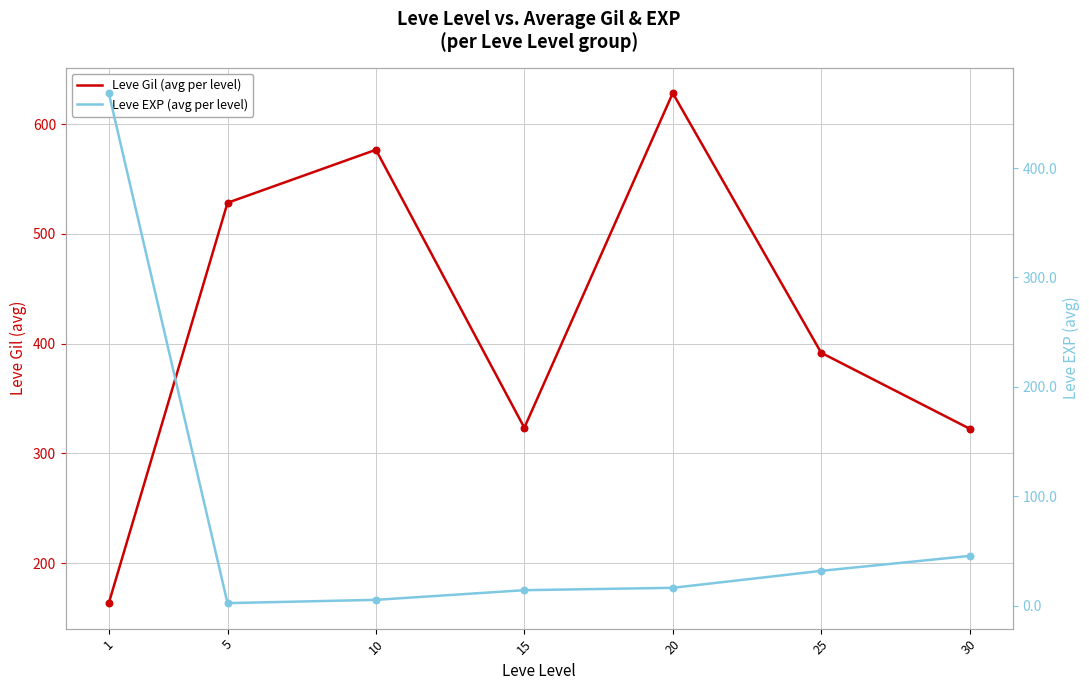

Which series contains the lowest Y value?

Leve EXP (avg per level)